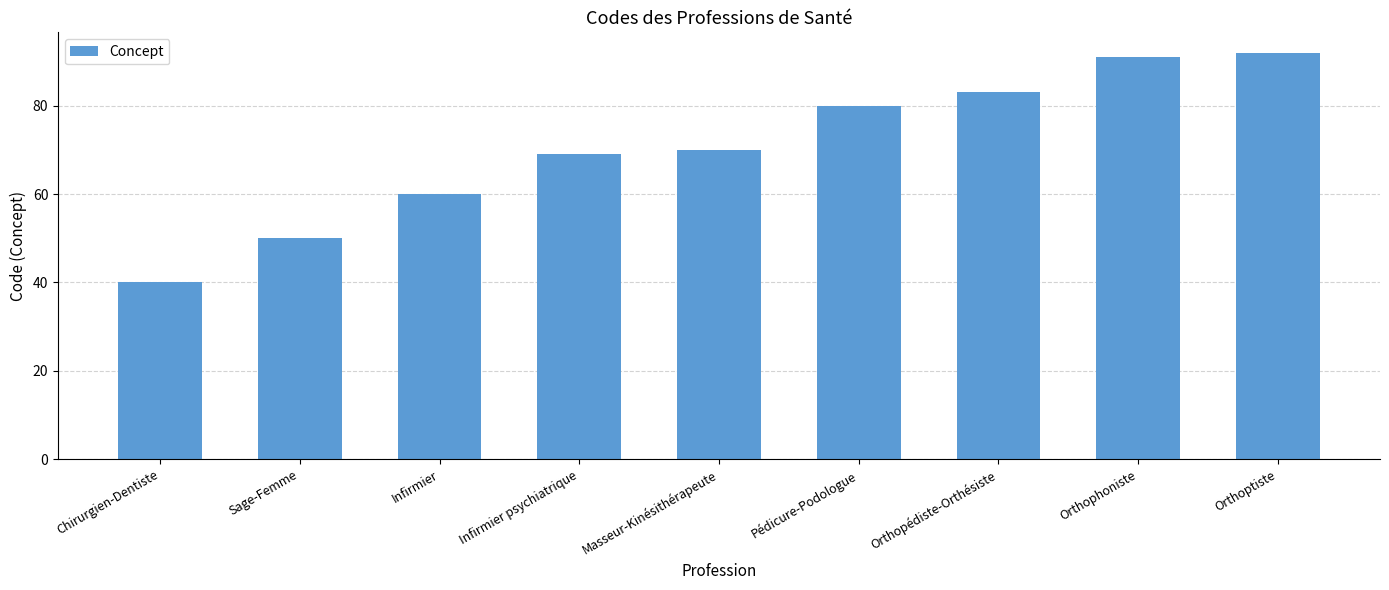

What is the sum of all values?

635